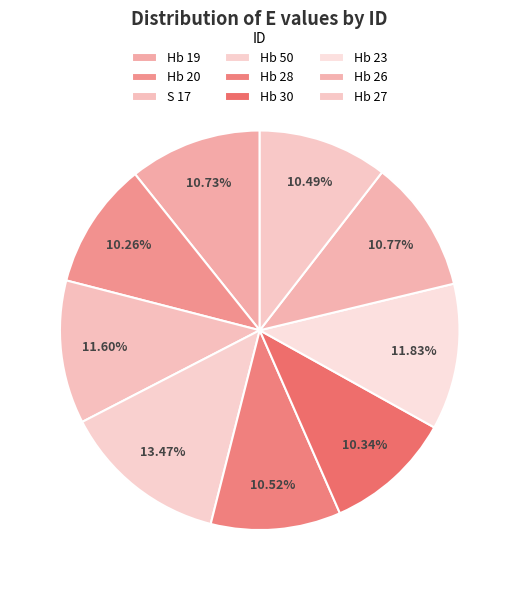

Combined, do Hb 20 and Hb 23 account for over 50%?

No